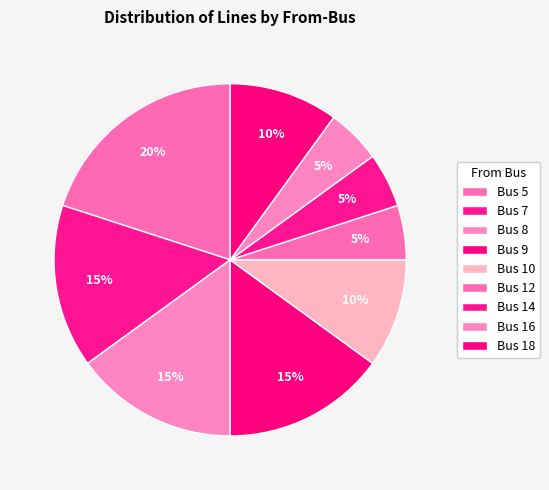

What portion of the pie excludes Bus 18?

90.0%